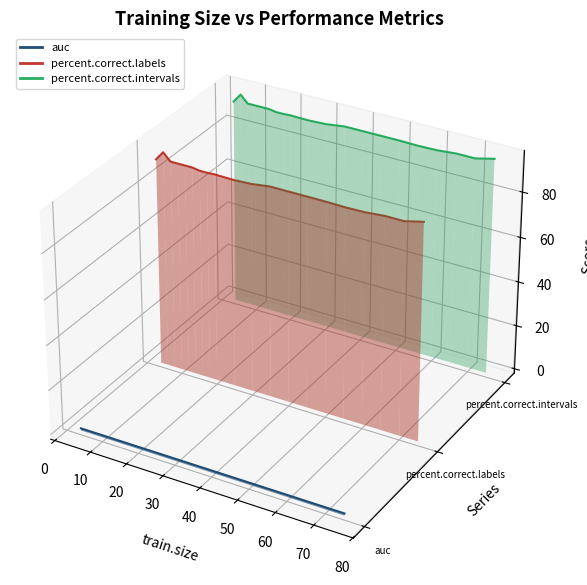

True or false: percent.correct.labels and auc cross at least once.

False